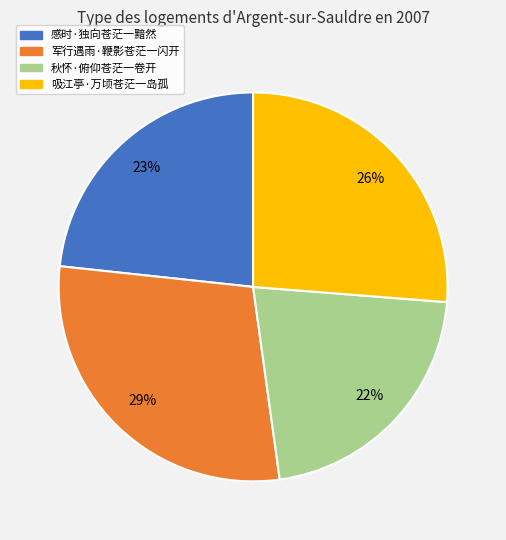

Does 吸江亭·万顷苍茫一岛孤 represent more than half of the total?

No